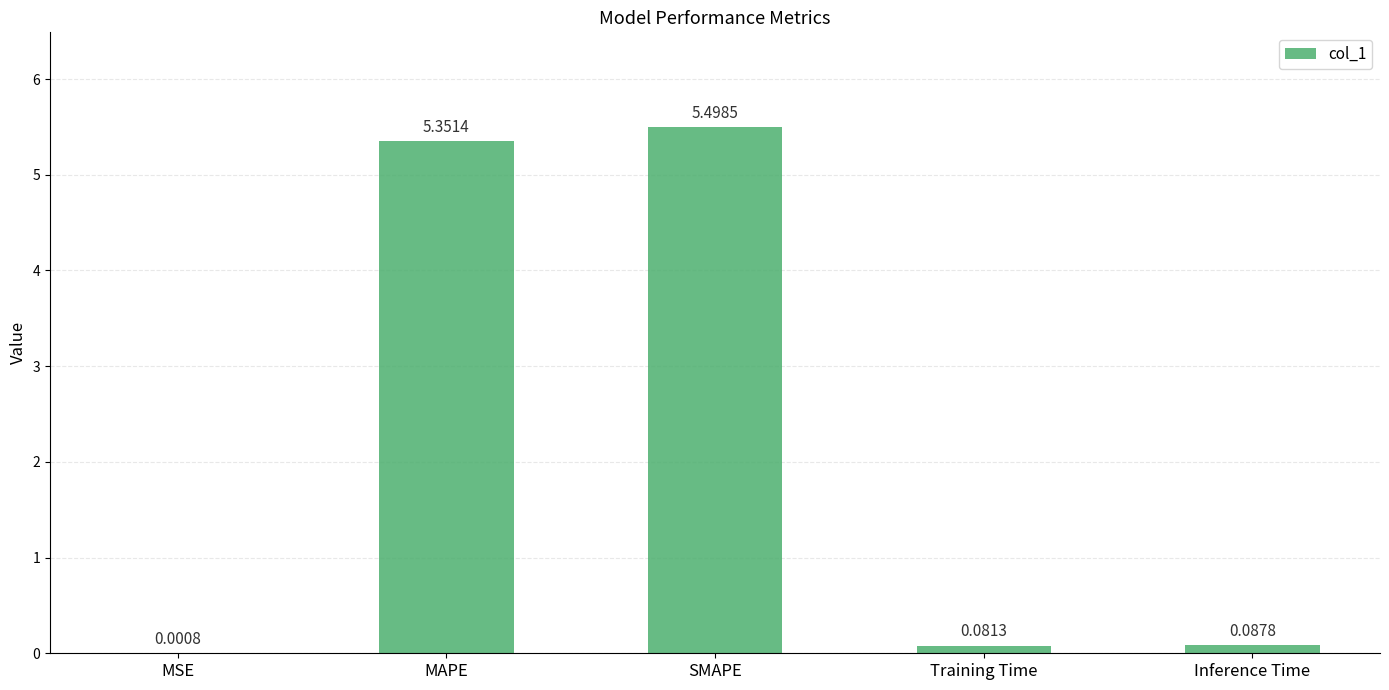

What is the greatest value displayed?

5.5